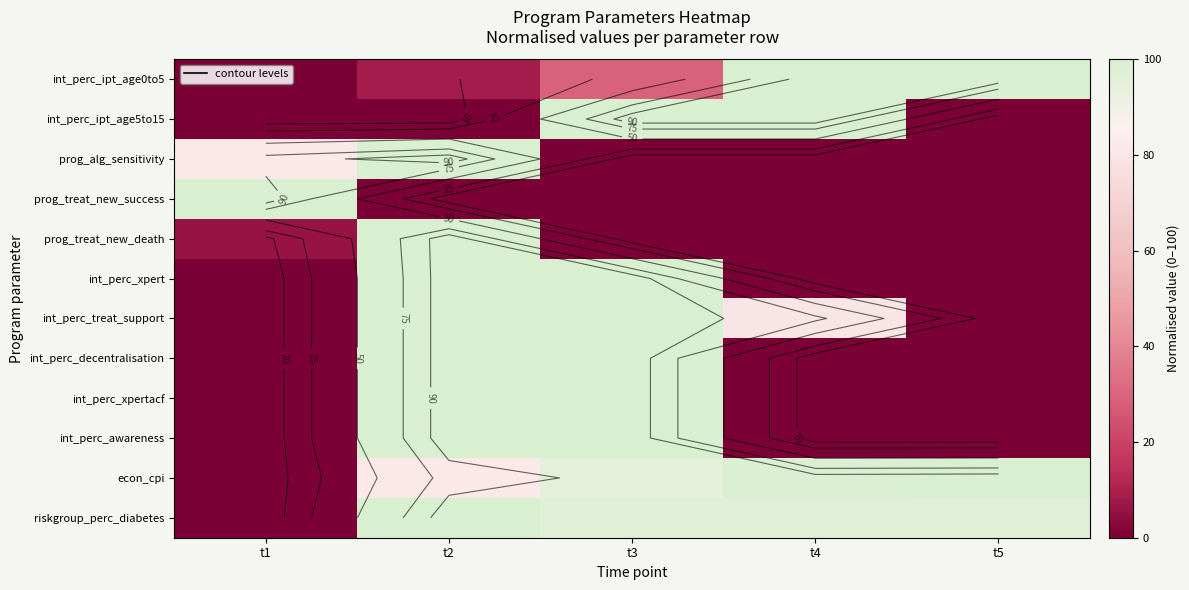

What is the sum of all int_perc_awareness values?

200.0